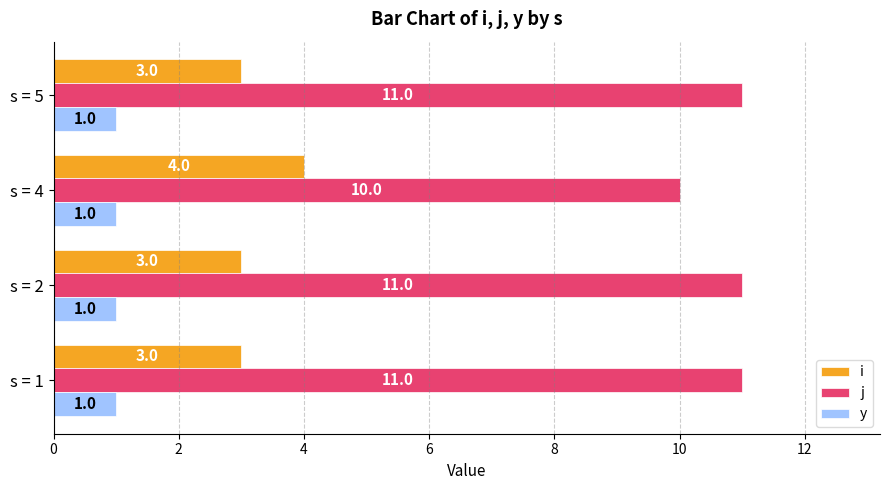

What is the total value across all series at s = 4?

15